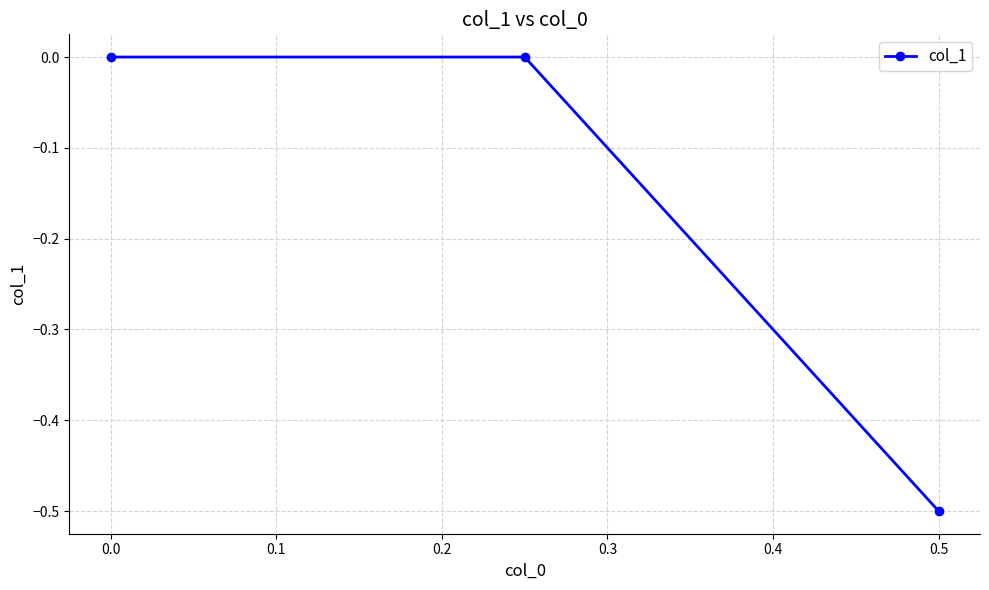

Does the chart display data point markers on the line(s)?

Yes